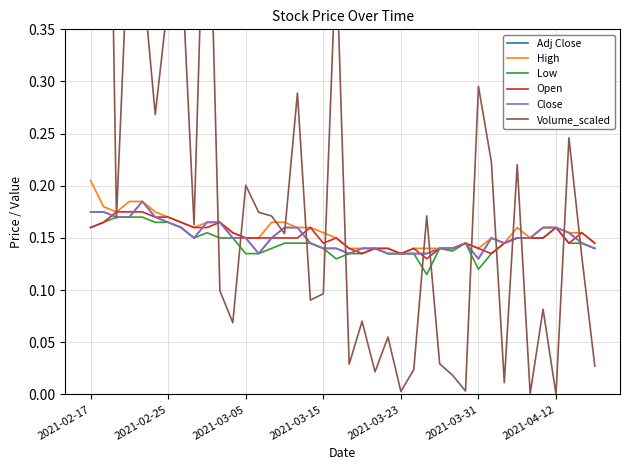

Is it true that Volume_scaled equals 0.0 at 23?

False